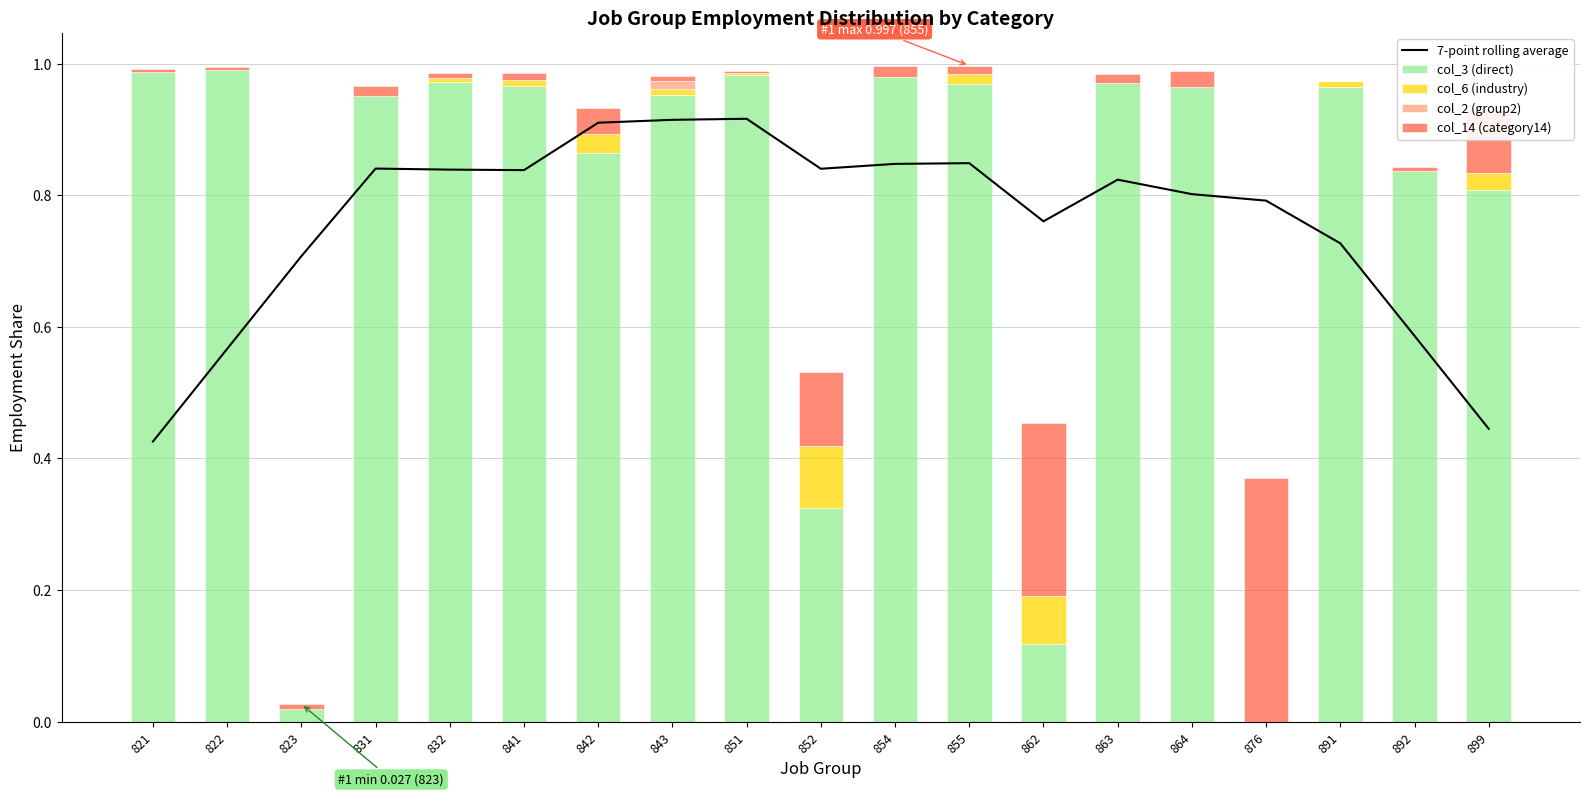

What is the difference between the col_6 (industry) values at 832 and 862?

0.1